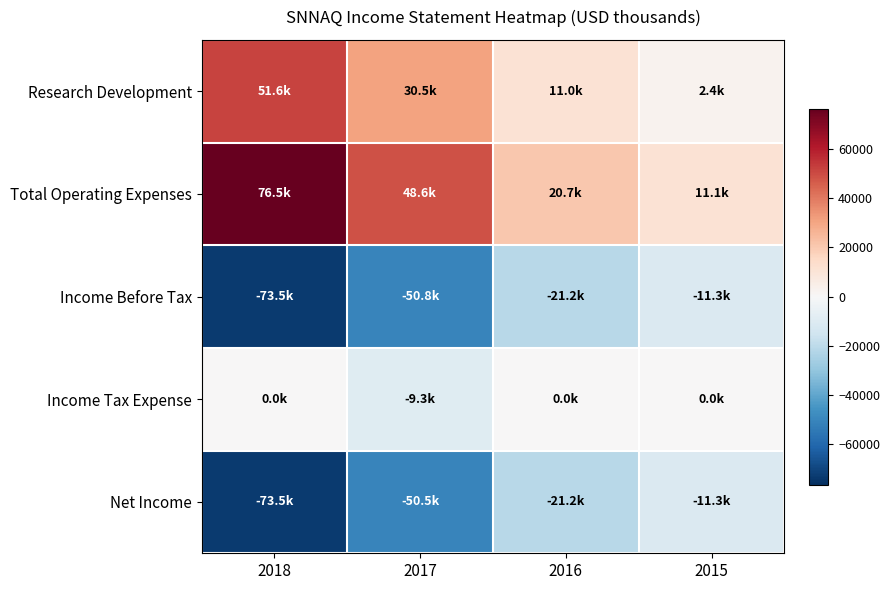

What is the difference between the highest and lowest values at 2015?

22400